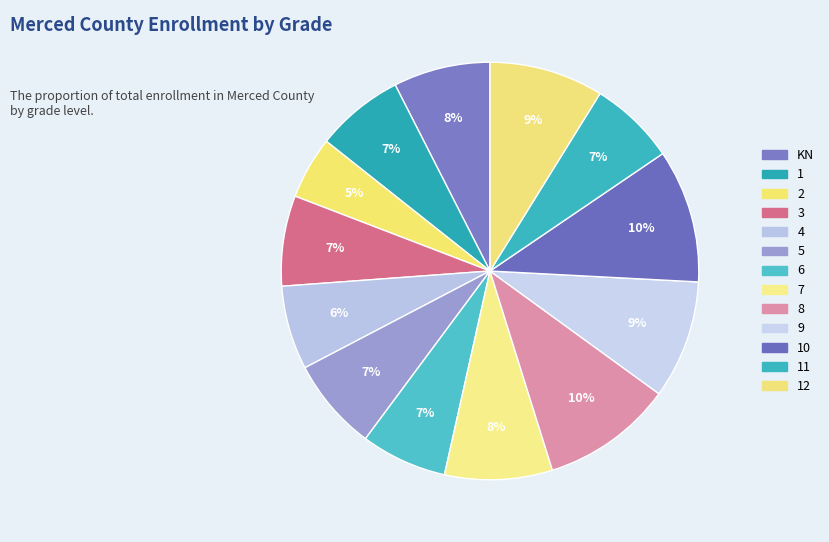

Count the number of slices in the pie.

13